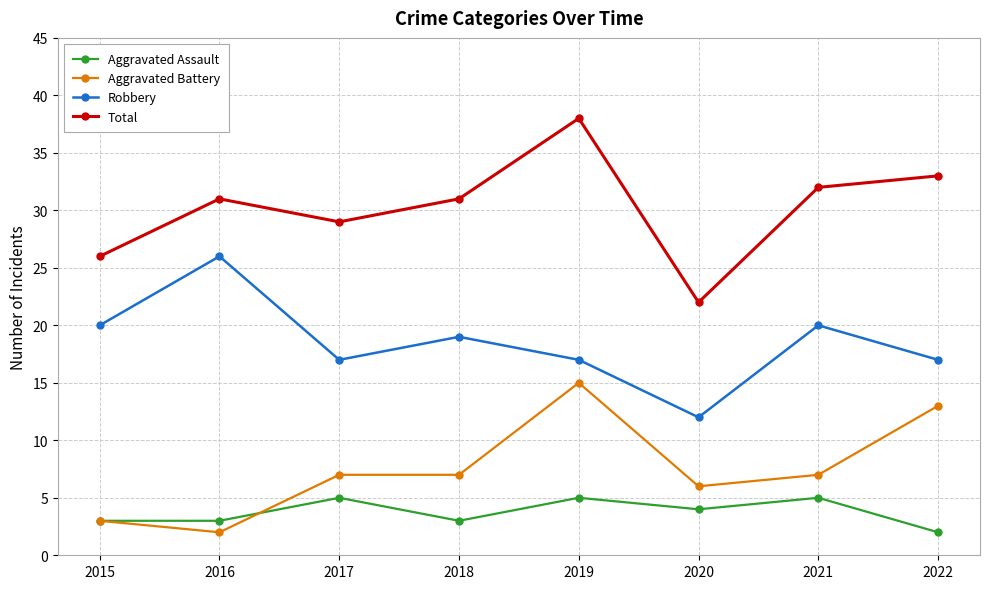

Where is the first local minimum for Robbery?

2017